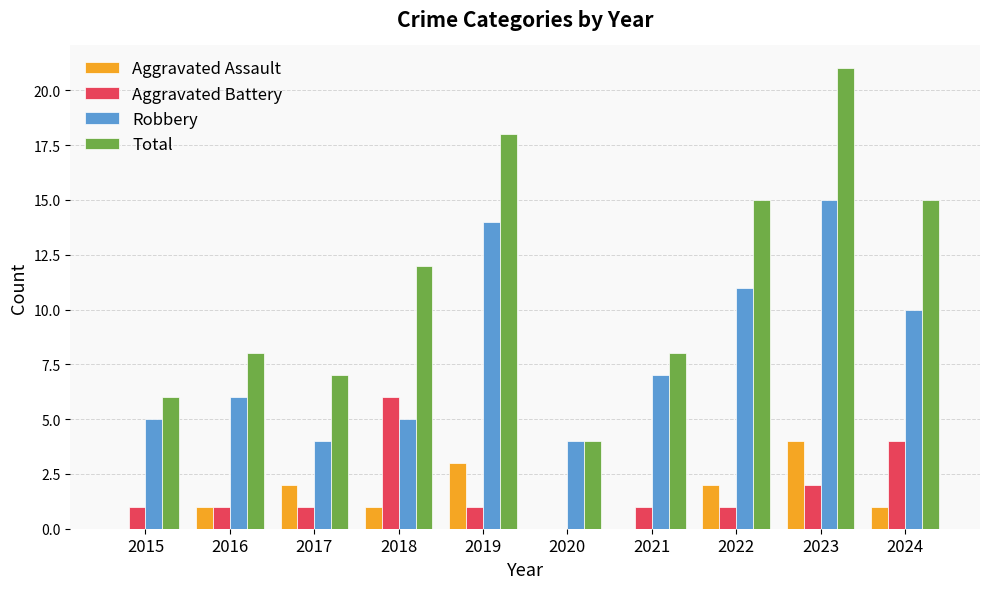

Count the Aggravated Battery values in the range 1 to 2.

7